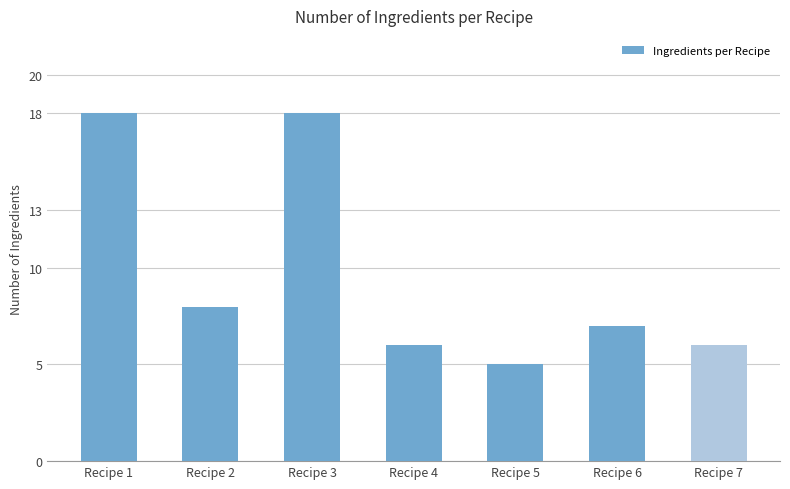

The chart shows a value of 3 at Recipe 6. True or false?

False